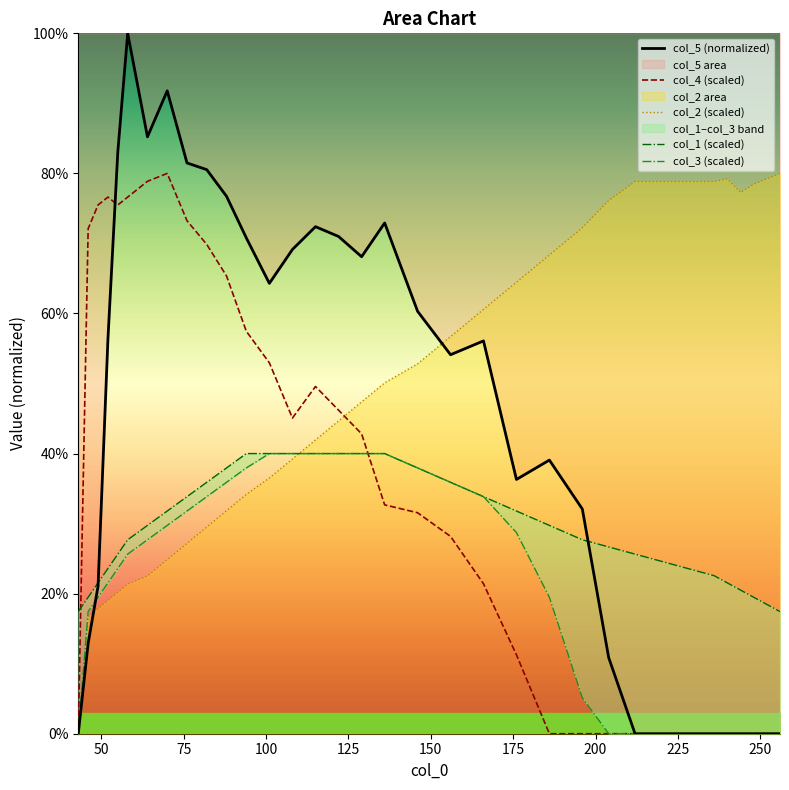

The col_2 (scaled) series shows 122.1 at 30. True or false?

False